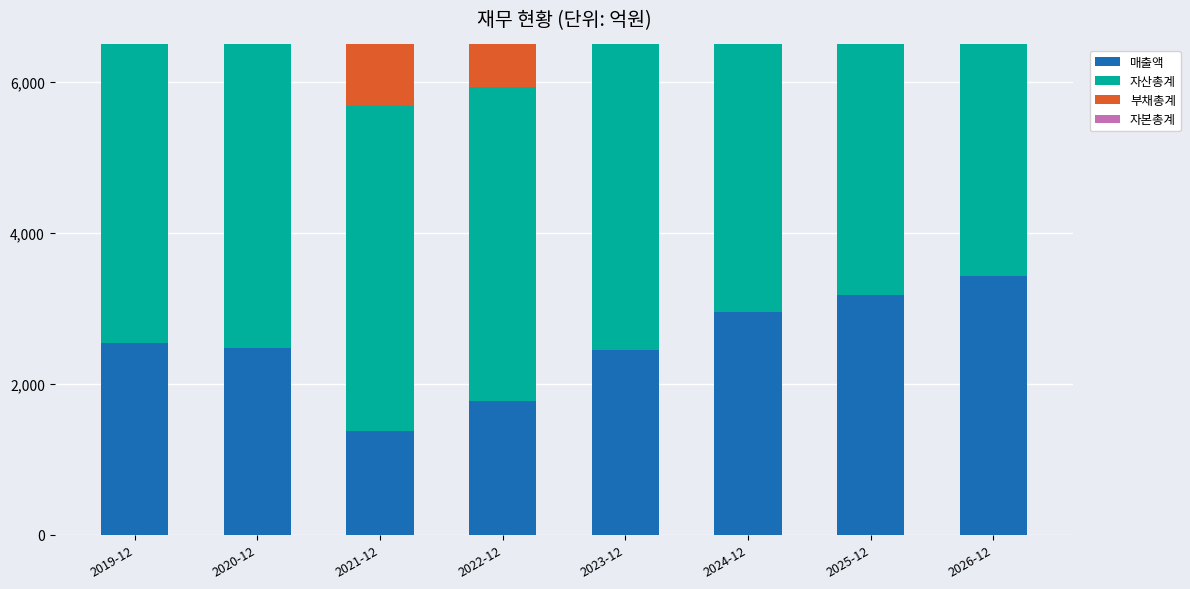

Which series changed the most between 2020-12 and 2025-12?

자본총계